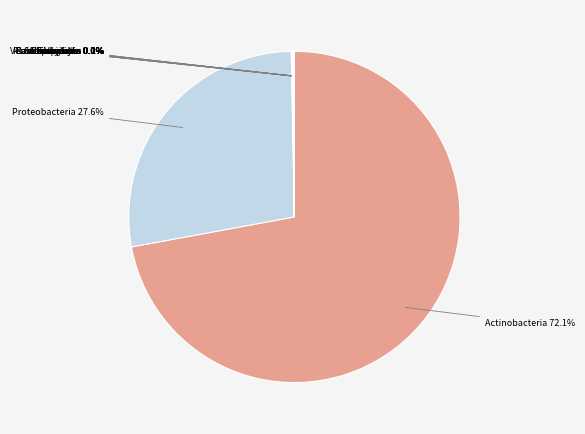

What is the smallest slice in the pie chart?

Calditrichaeota